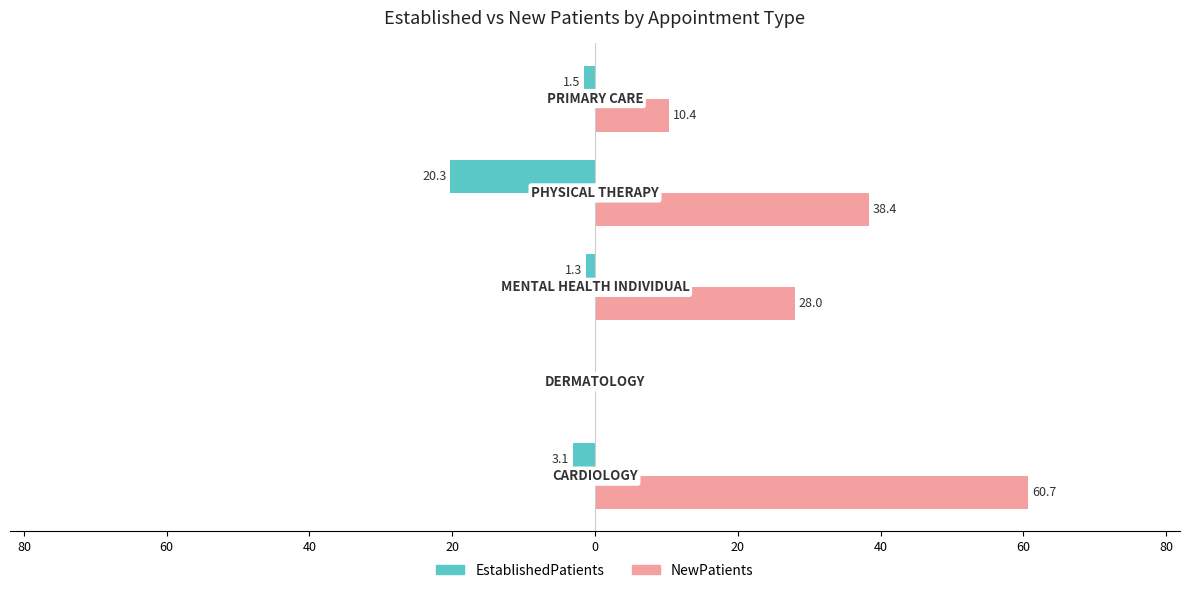

List the series in order of their overall mean, lowest first.

EstablishedPatients, NewPatients